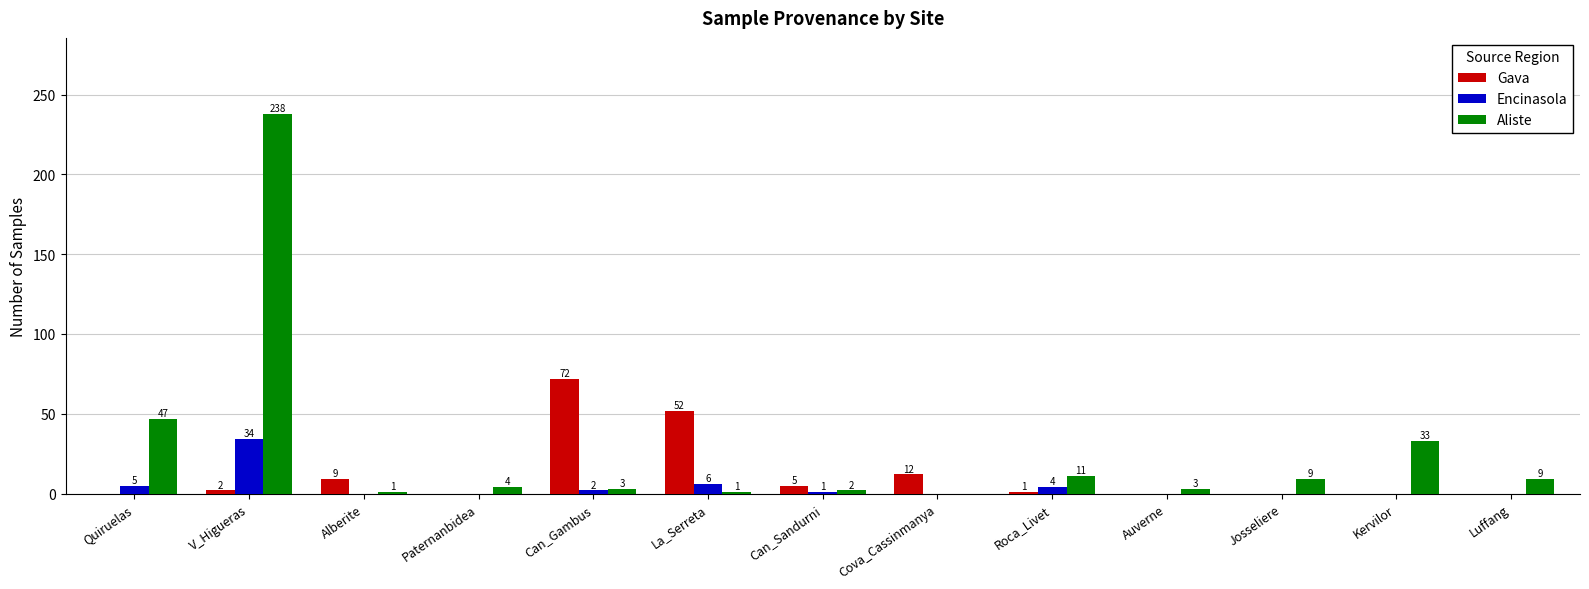

Are the bars grouped side by side (vs. stacked)?

Yes